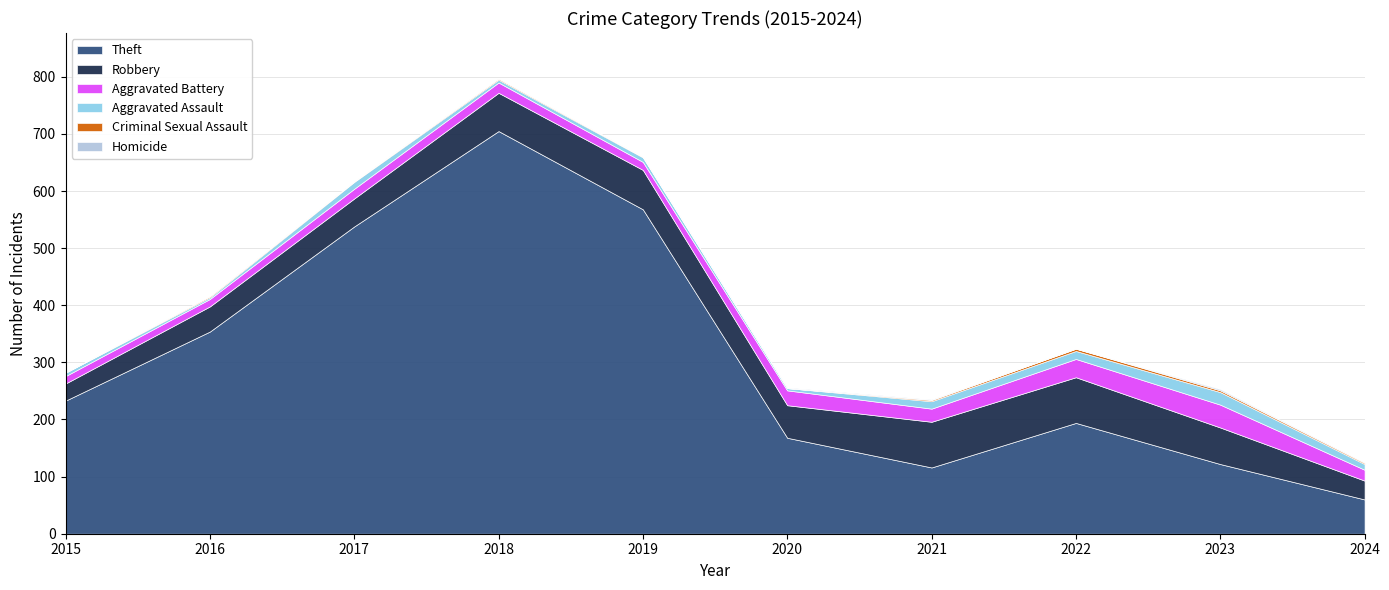

Reading left to right, list all the values displayed in this chart.

Theft: 233	354	538	705	568	168	116	194	122	60
Robbery: 30	44	49	67	69	57	80	80	64	33
Aggravated Battery: 13	13	17	18	14	26	23	32	40	19
Aggravated Assault: 6	3	12	5	8	4	13	14	22	10
Criminal Sexual Assault: 0	2	1	2	1	0	2	4	3	2
Homicide: 0	0	0	0	0	1	1	0	2	0